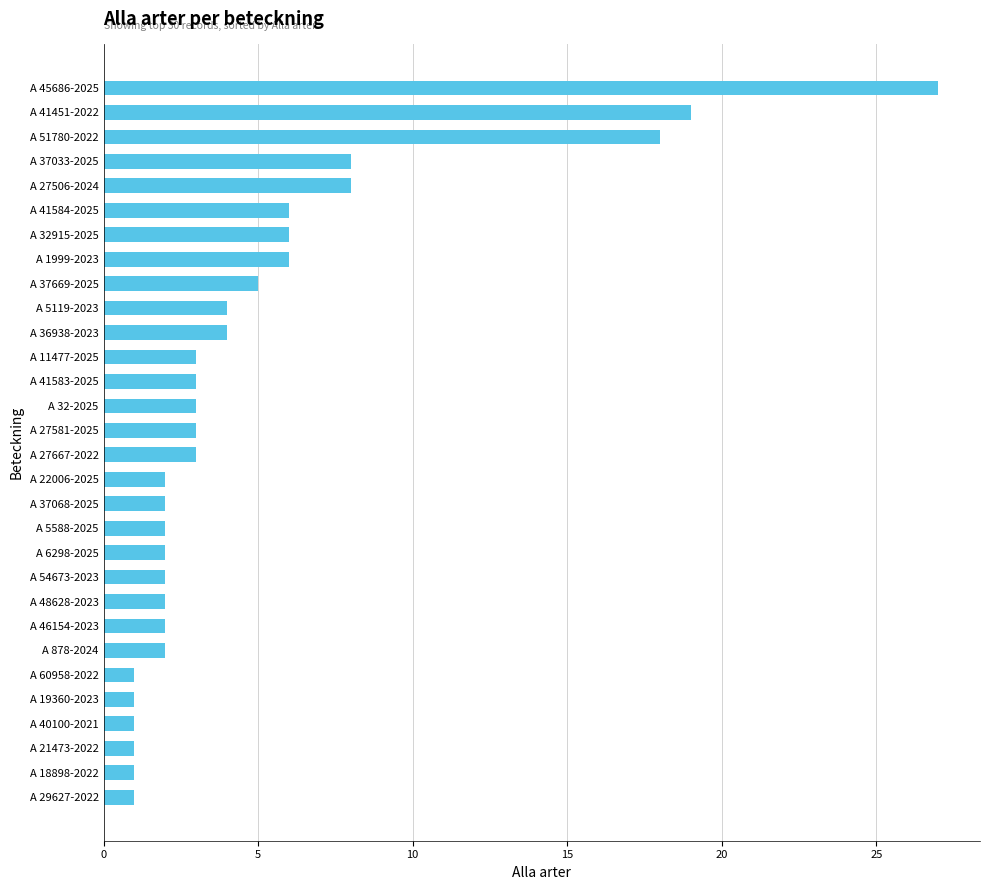

The value at A 32-2025 is 1. True or false?

False